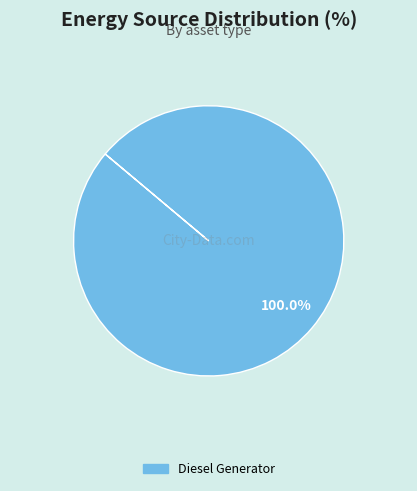

How many slices are in this pie chart?

1